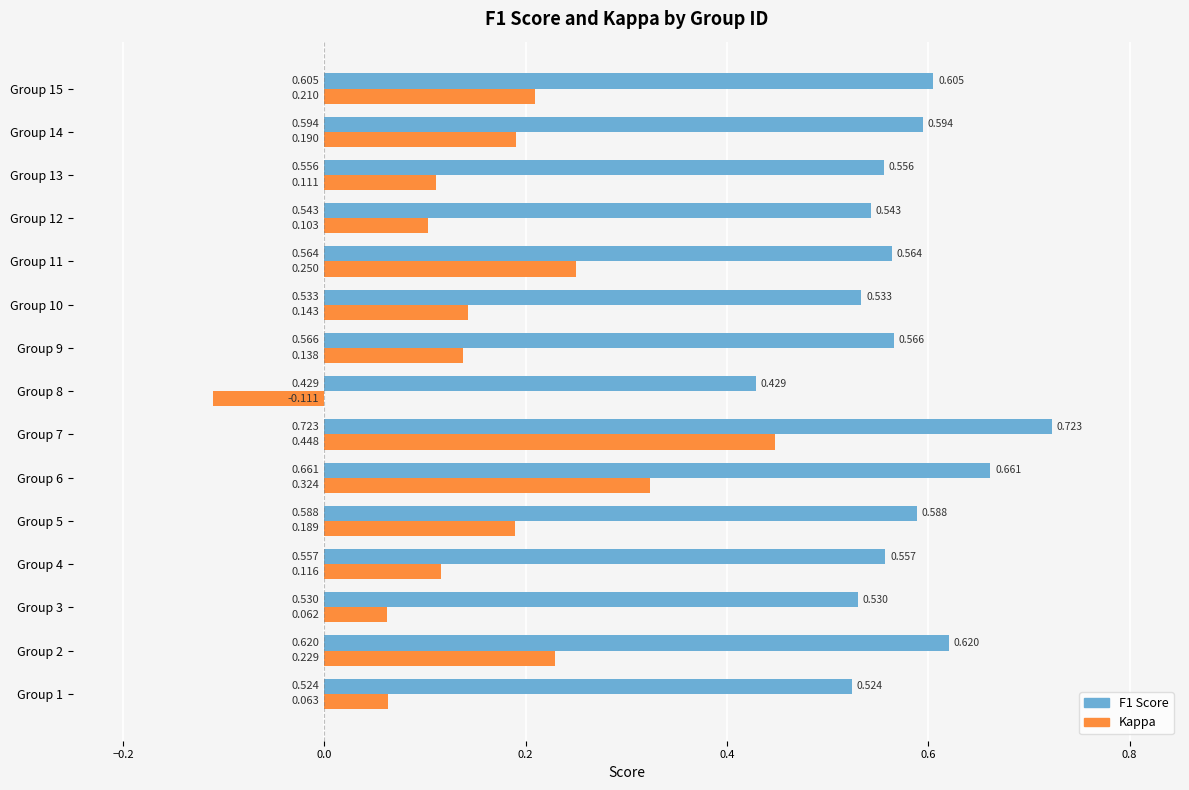

At which label does Kappa reach its peak?

Group 7